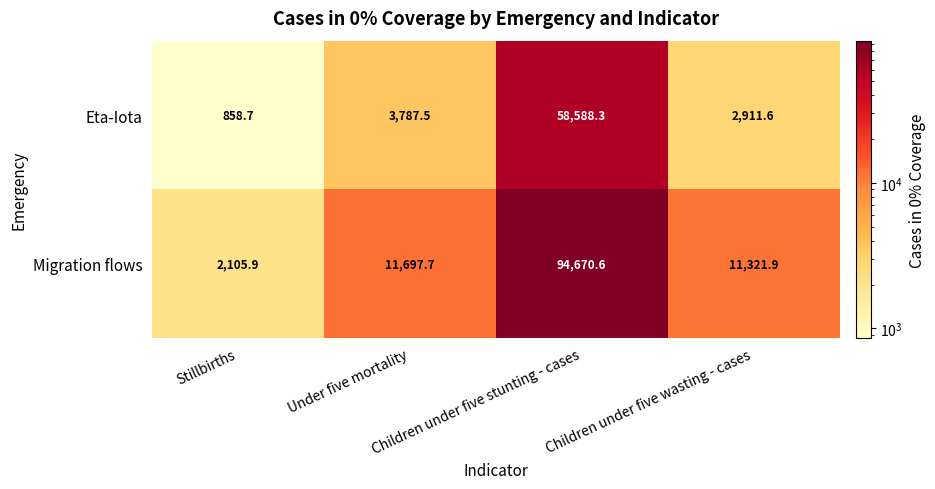

At how many categories does at least one series exceed 9160?

3